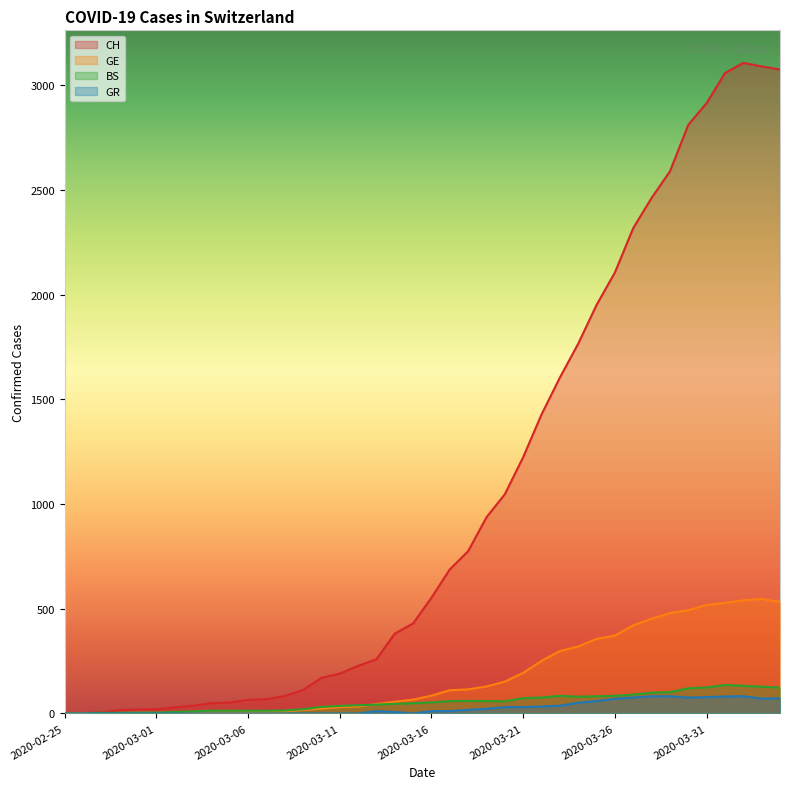

At how many categories does at least one series exceed 468?

20